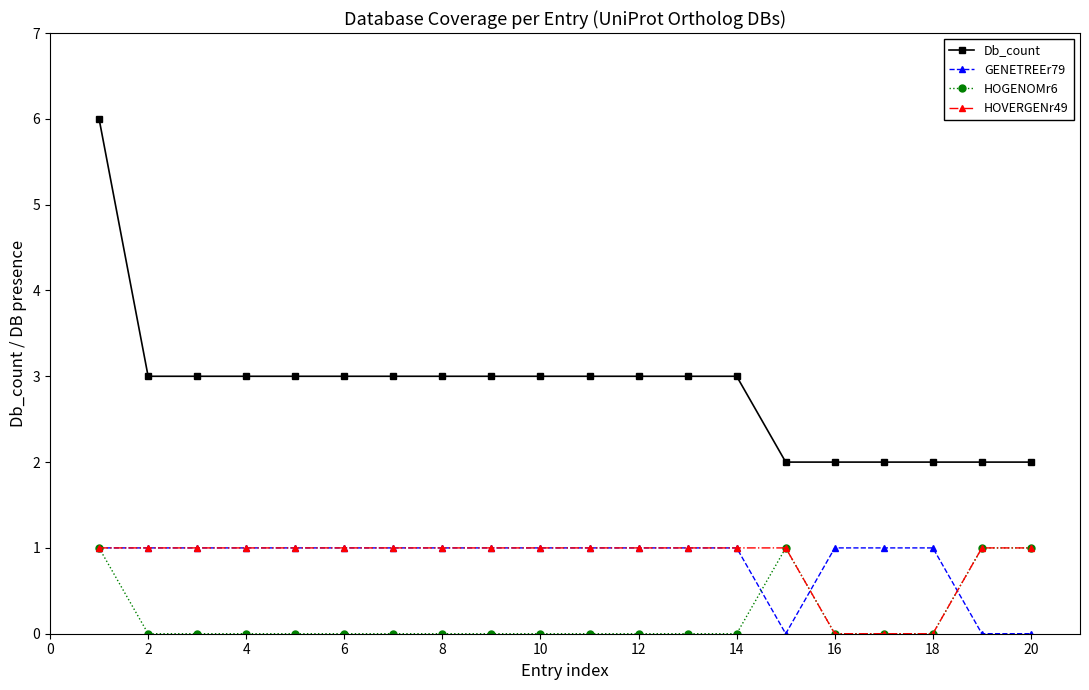

Which series has the largest total across all categories?

Db_count